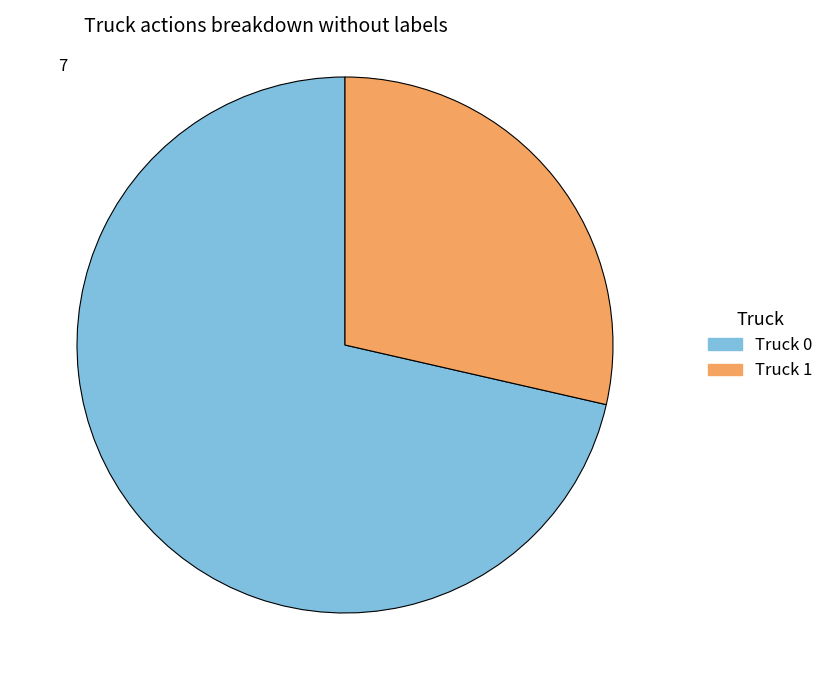

True or false: Truck 1 accounts for 29% of the total.

True